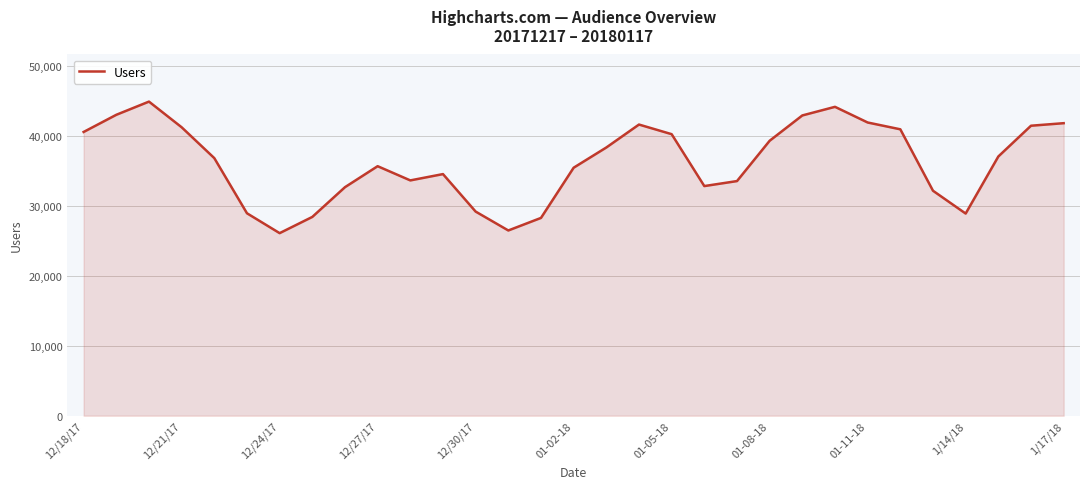

True or false: the data has more than 0 interior local peaks.

True